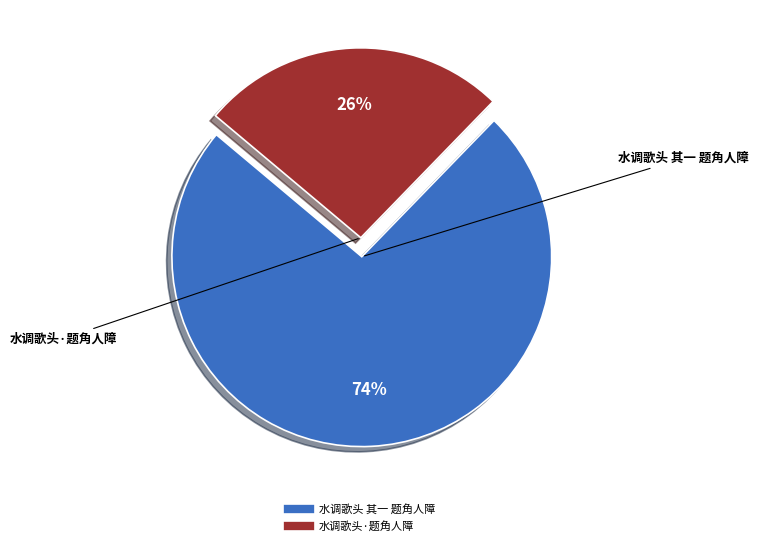

Which has a higher value, 水调歌头·题角人障 or 水调歌头 其一 题角人障?

水调歌头 其一 题角人障